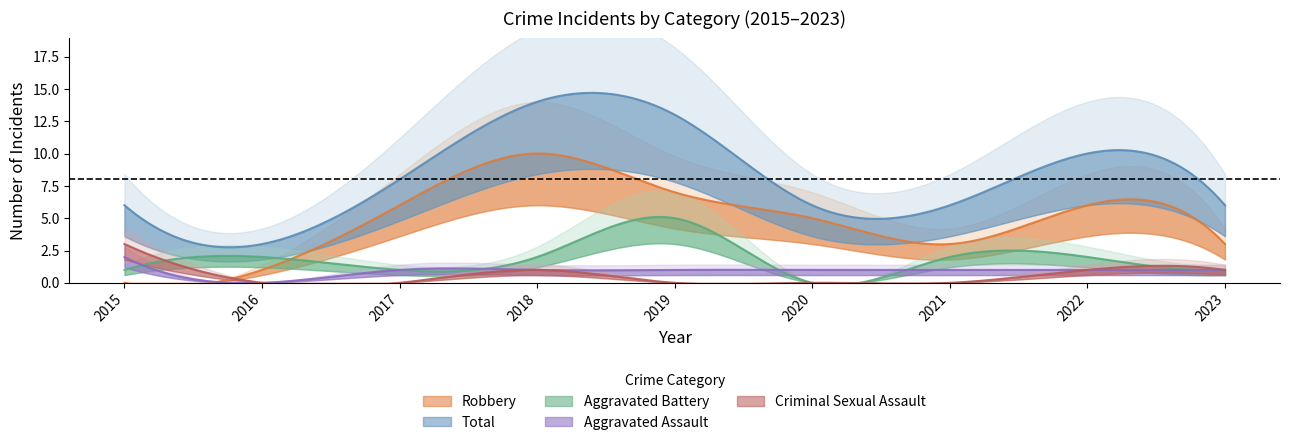

What is the spread (max minus min) of values at 2015?

6